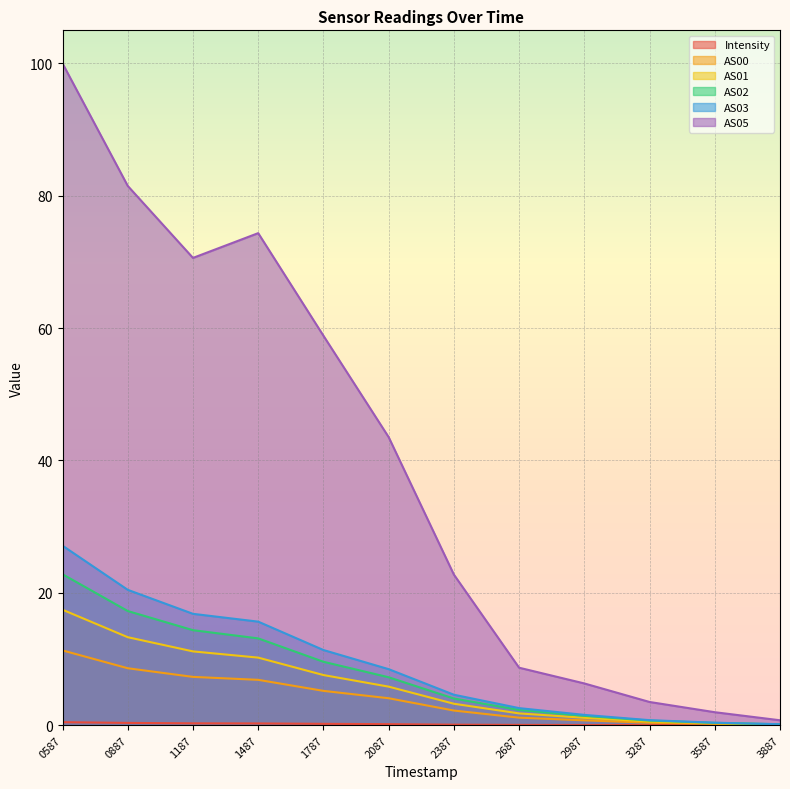

True or false: AS02 has more than 0 interior local peaks.

False